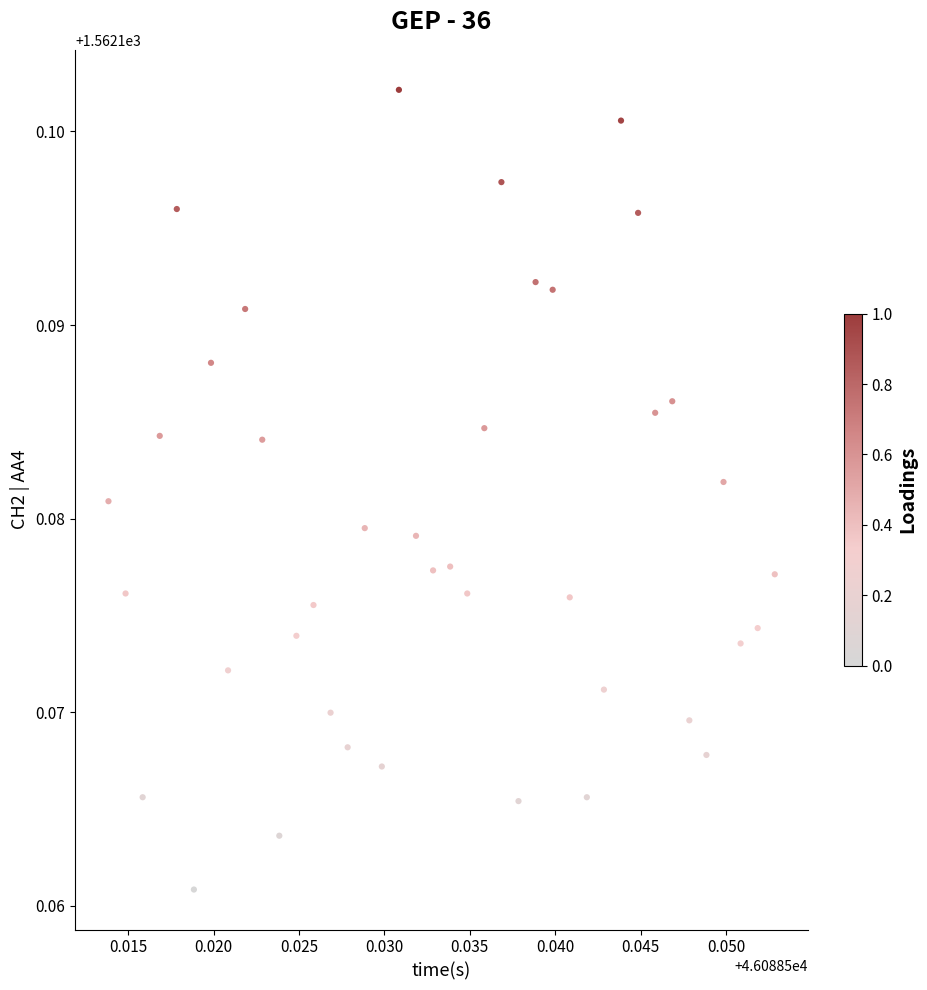

How many points are shown in the scatter plot?

40